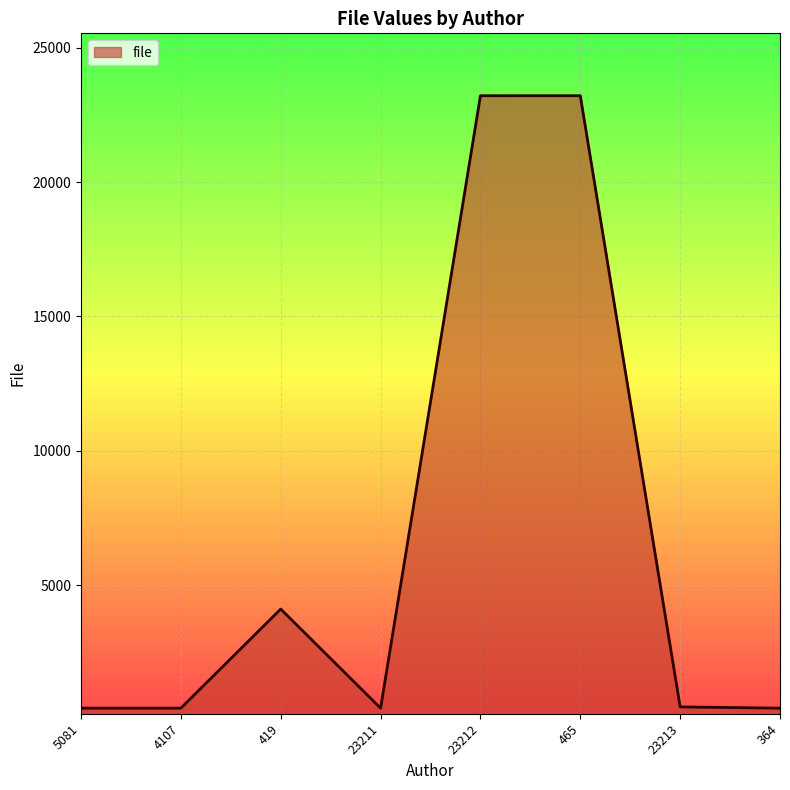

Approximately how many times larger is the value at 465 compared to 23212?

1.0